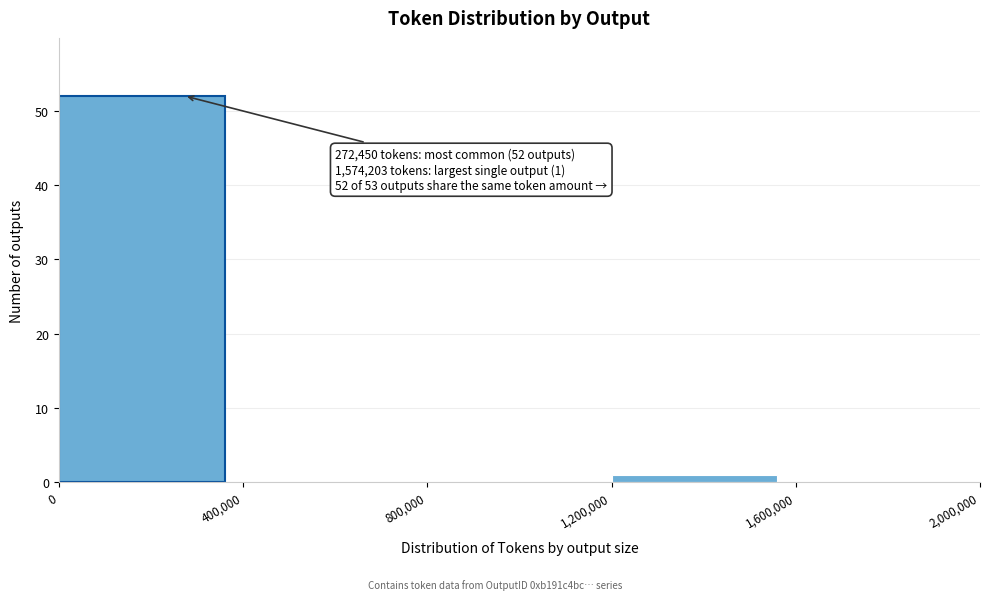

Which range on the x-axis has the tallest bar?

0 to 400,000